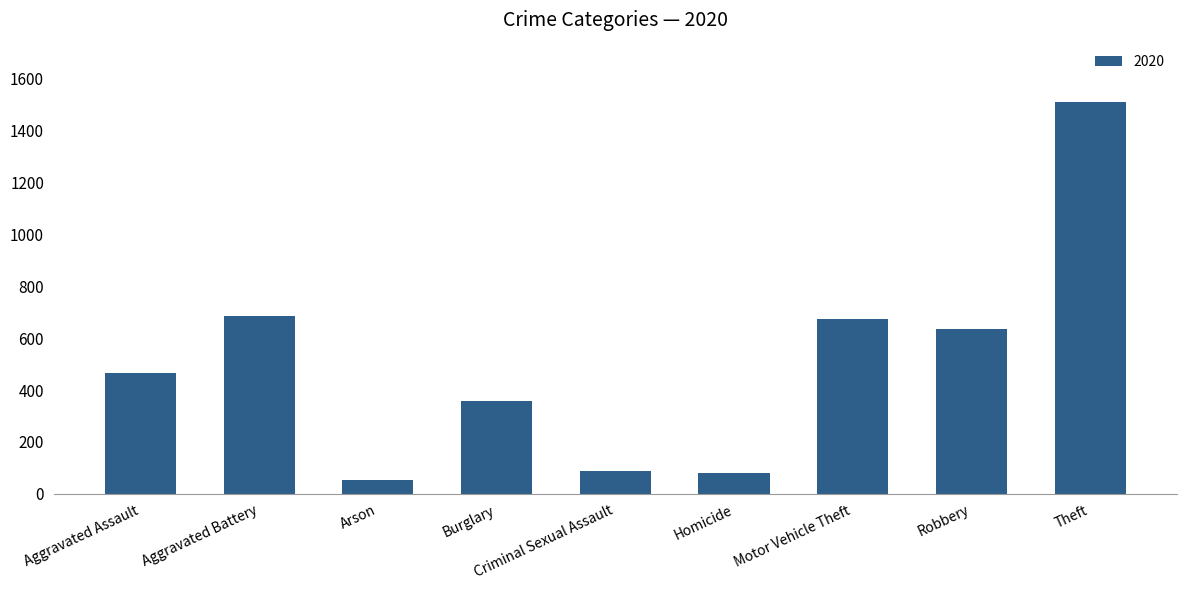

True or false: the data shows 89 at Criminal Sexual Assault.

True